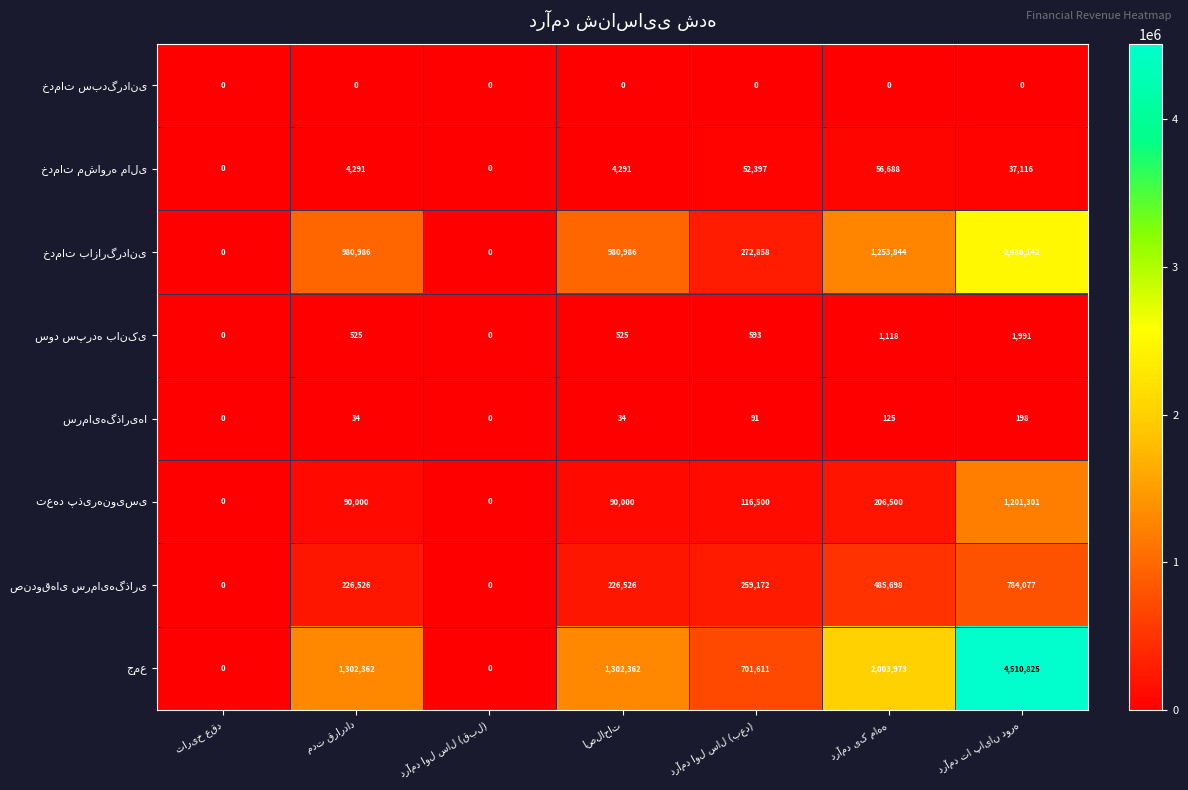

Is the value of سود سپرده بانکی at اصلاحات greater than the value of جمع at درآمد یک ماهه?

No